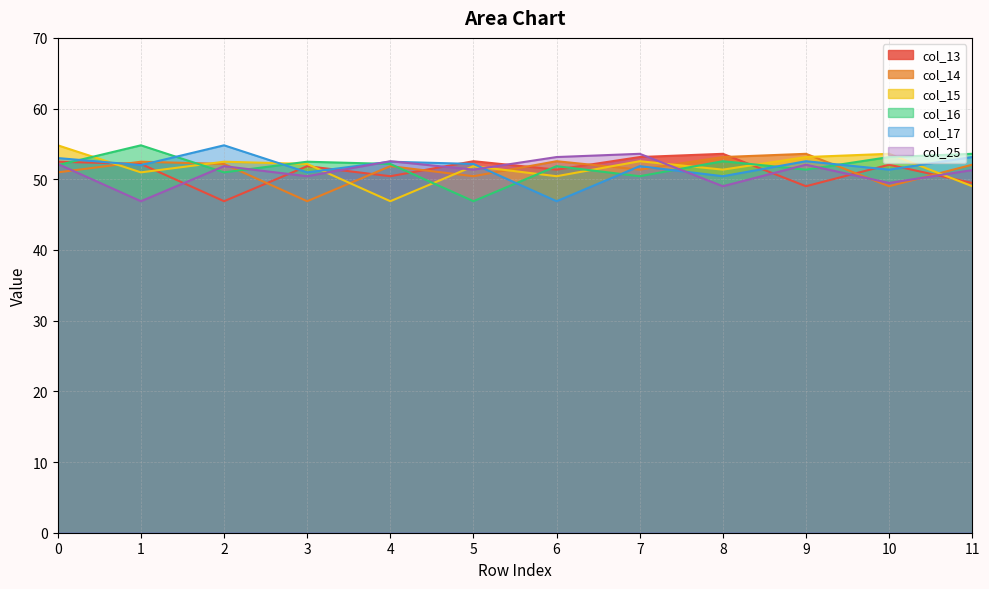

What are all the series names shown in the legend?

col_13, col_14, col_15, col_16, col_17, col_25